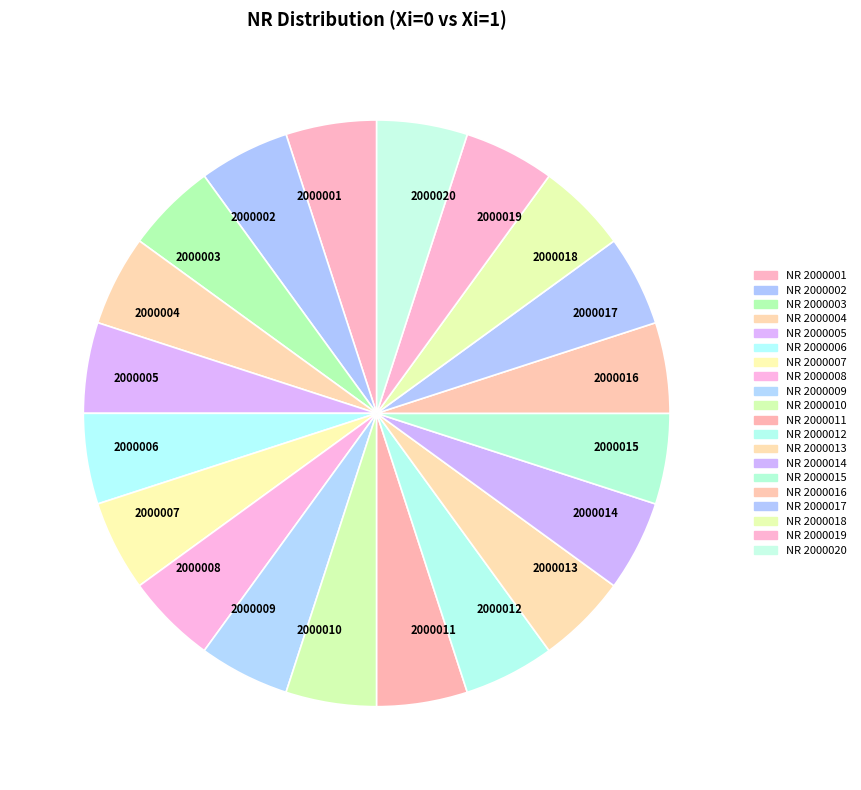

Is it true that 2000014 is 5% of the pie?

True